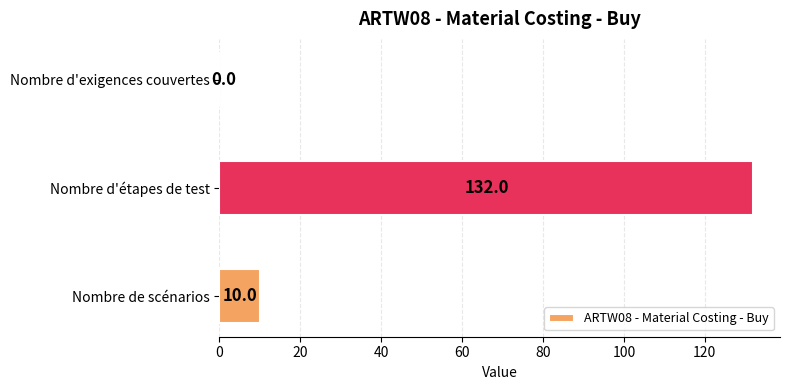

True or false: the data shows 132 at Nombre d'étapes de test.

True